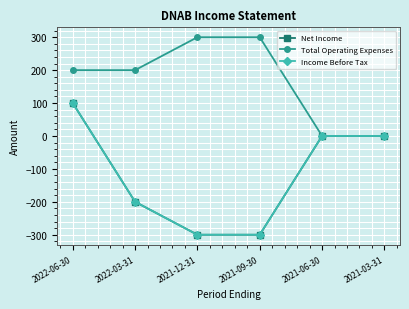

Does the chart have visible grid lines?

Yes